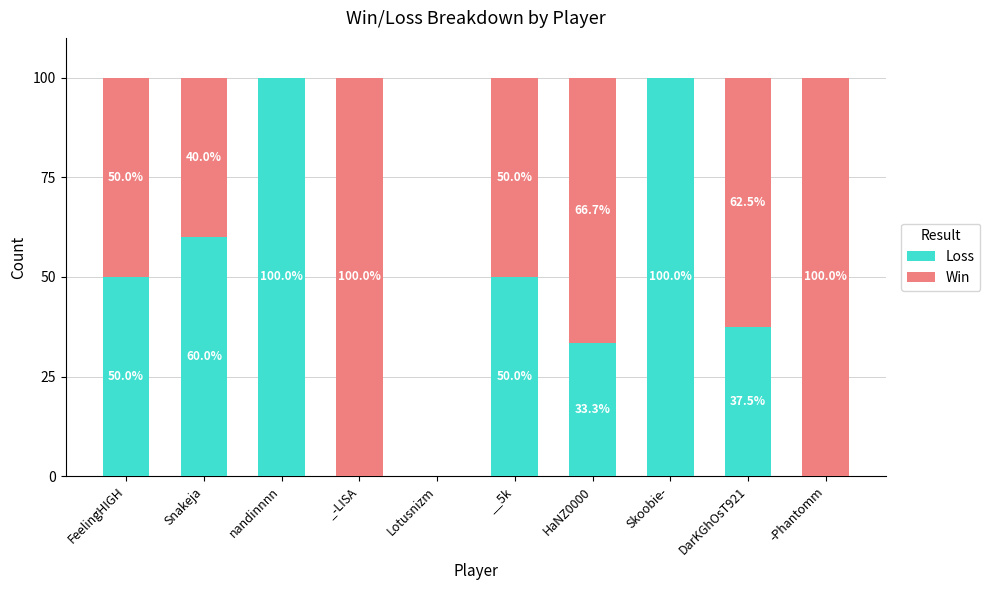

How many data points does each series have?

10